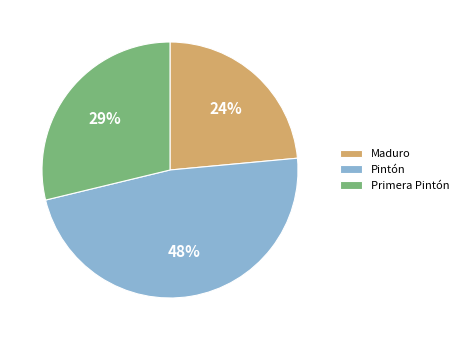

Count the number of slices in the pie.

3